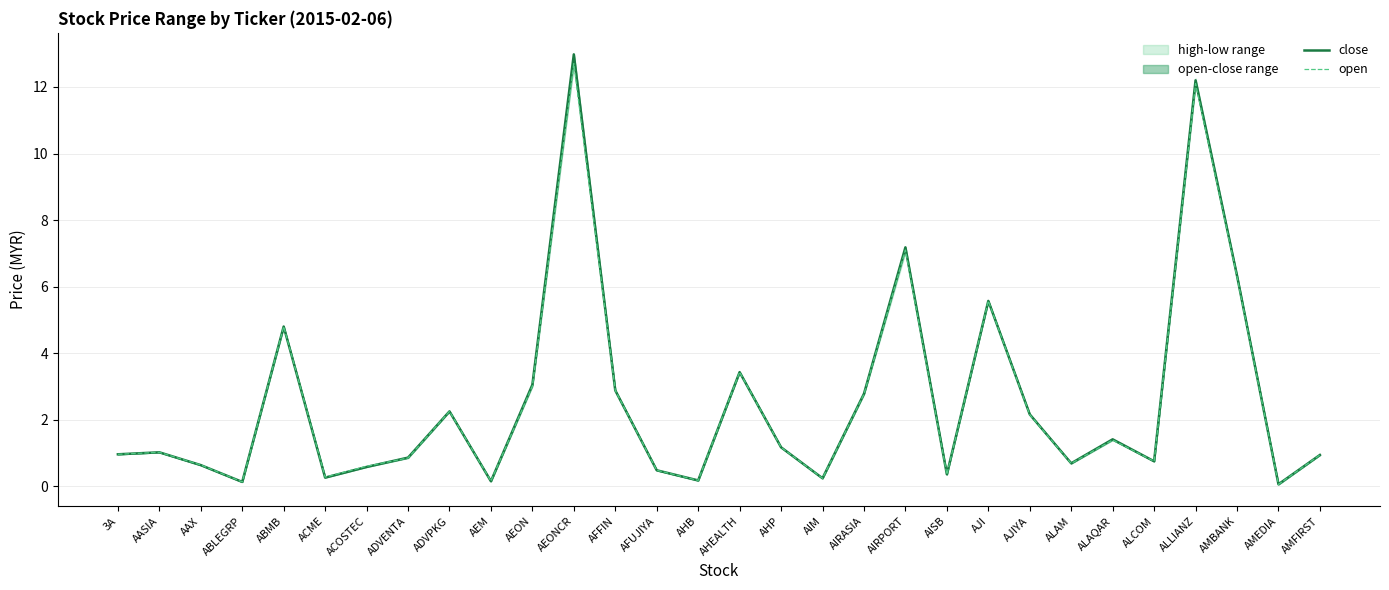

What is the difference between the open values at AMEDIA and AEON?

3.0